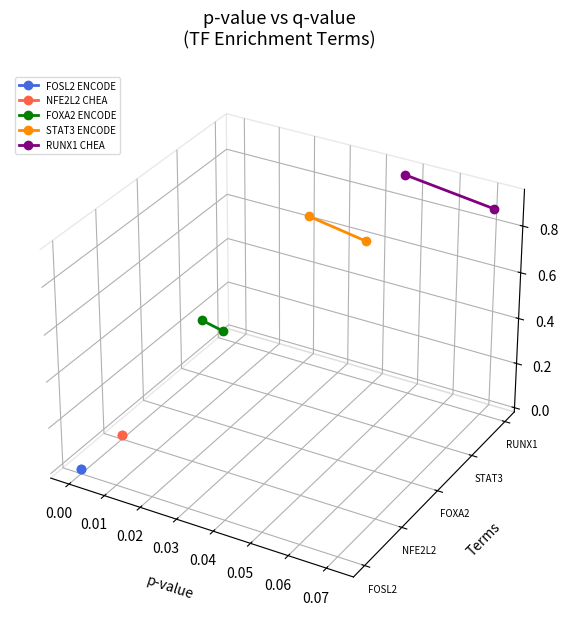

Is the value of STAT3 ENCODE at 0.00 greater than the value of FOXA2 ENCODE at 0.00?

Yes